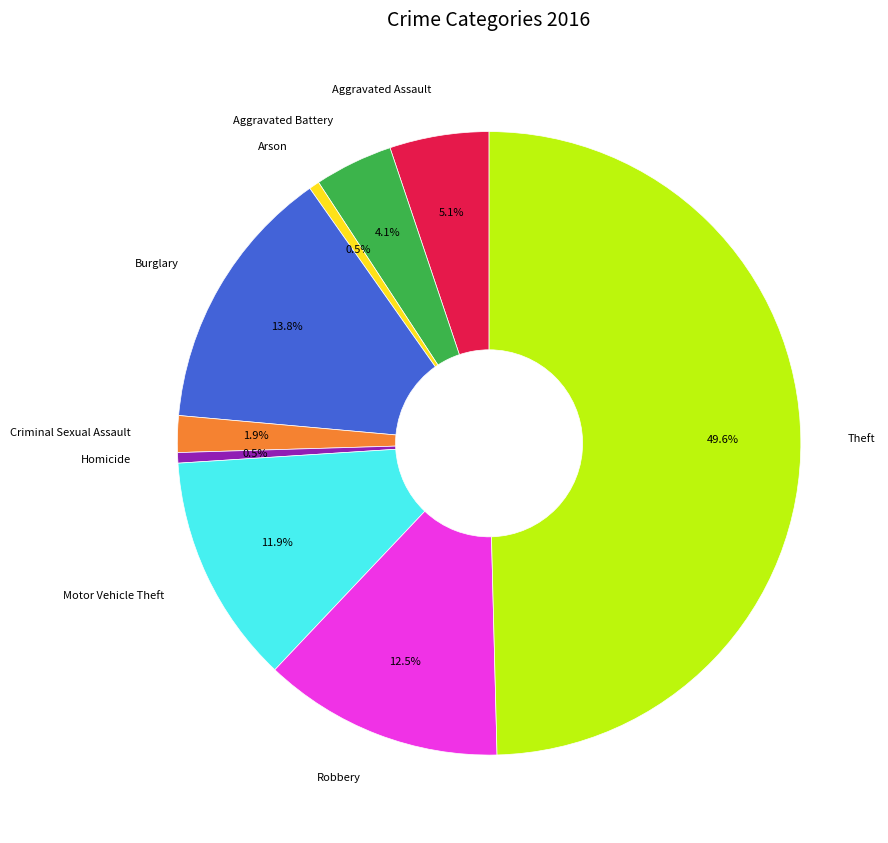

Is Robbery the majority of the pie?

No